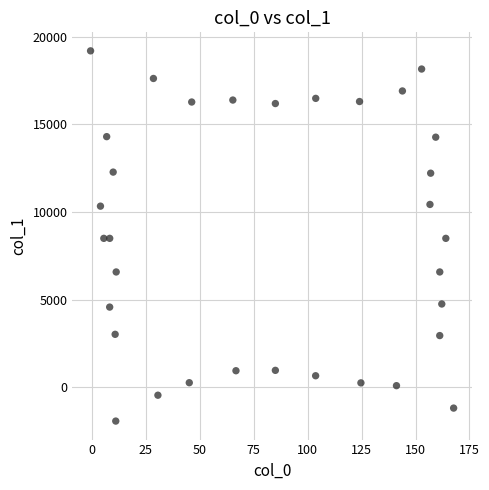

What is the range of X values (max minus min)?

168.3